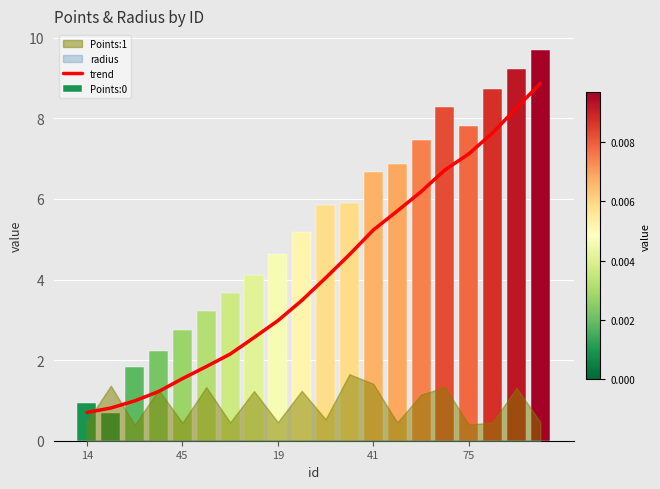

Reading right to left, transcribe all the data shown in this chart.

trend: 8.9	8.3	7.6	7.1	6.7	6.2	5.7	5.2	4.6	4.0	3.5	3.0	2.6	2.1	1.8	1.5	1.2	1.0	0.8	0.7
Points:0: 9.7	9.2	8.7	7.8	8.3	7.5	6.9	6.7	5.9	5.9	5.2	4.6	4.1	3.7	3.2	2.7	2.2	1.8	0.7	0.9